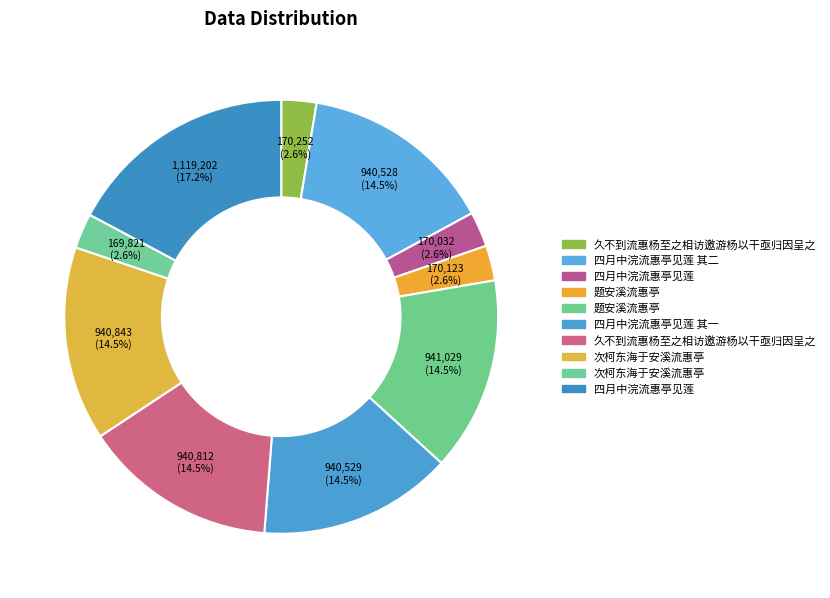

Count the number of slices in the pie.

10